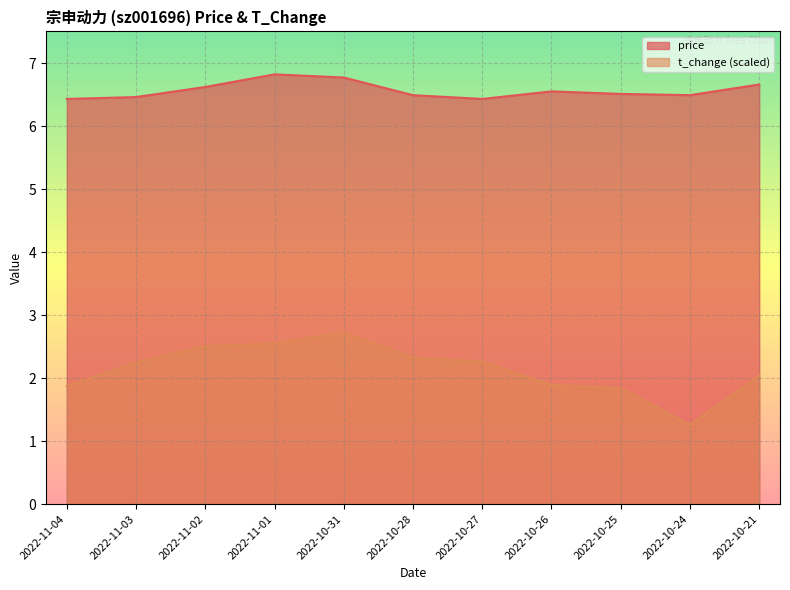

What is the difference between the maximum and minimum values in the price series?

0.4